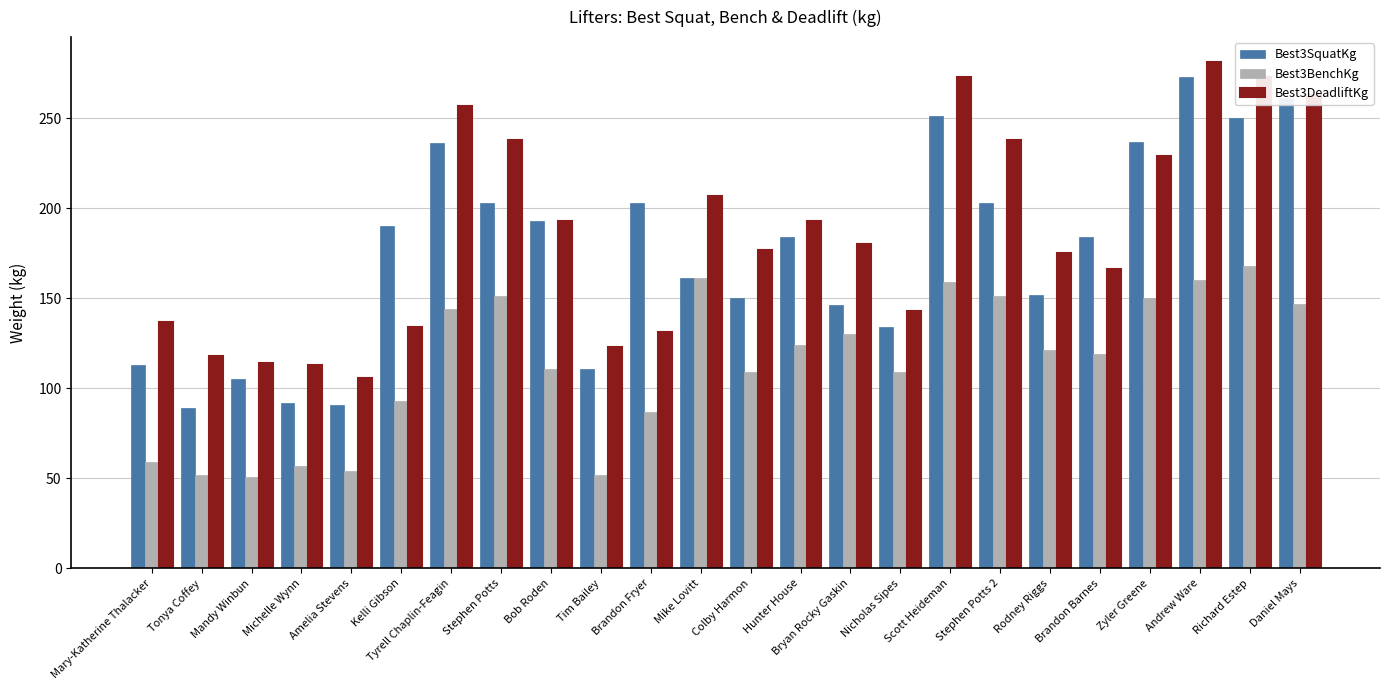

Which series changed the most between Stephen Potts and Hunter House?

Best3DeadliftKg